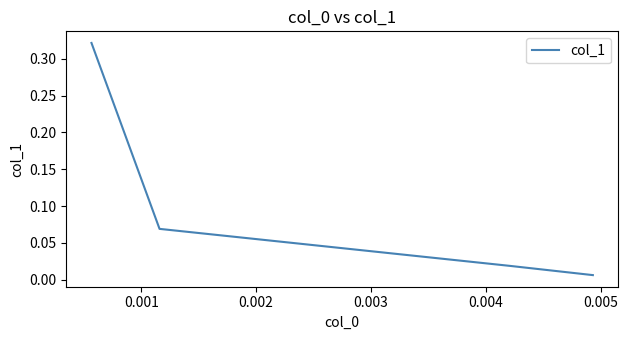

What is the sum of all values?

0.4